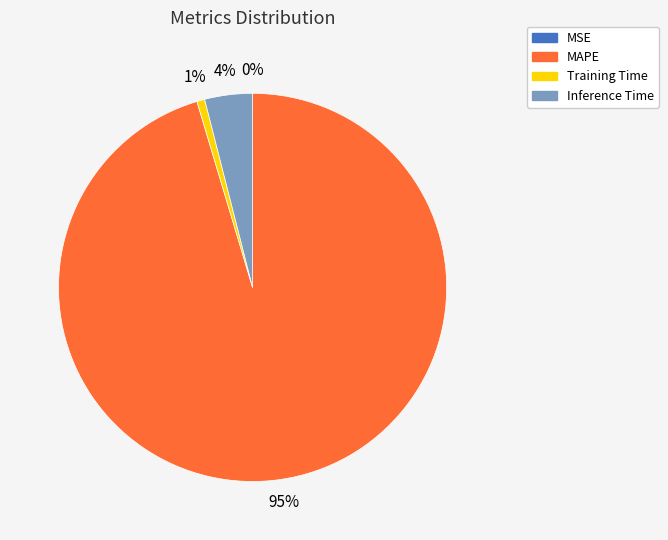

To the nearest percent, what is the combined percentage of Inference Time and MAPE?

99%